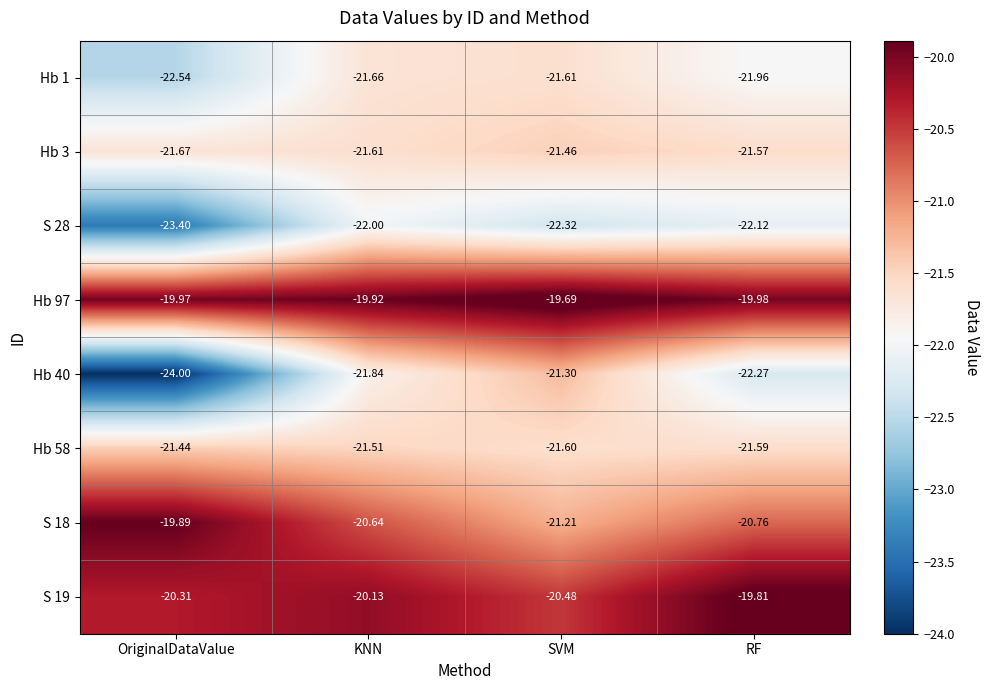

Which category has the lowest value in the S 28 series?

OriginalDataValue